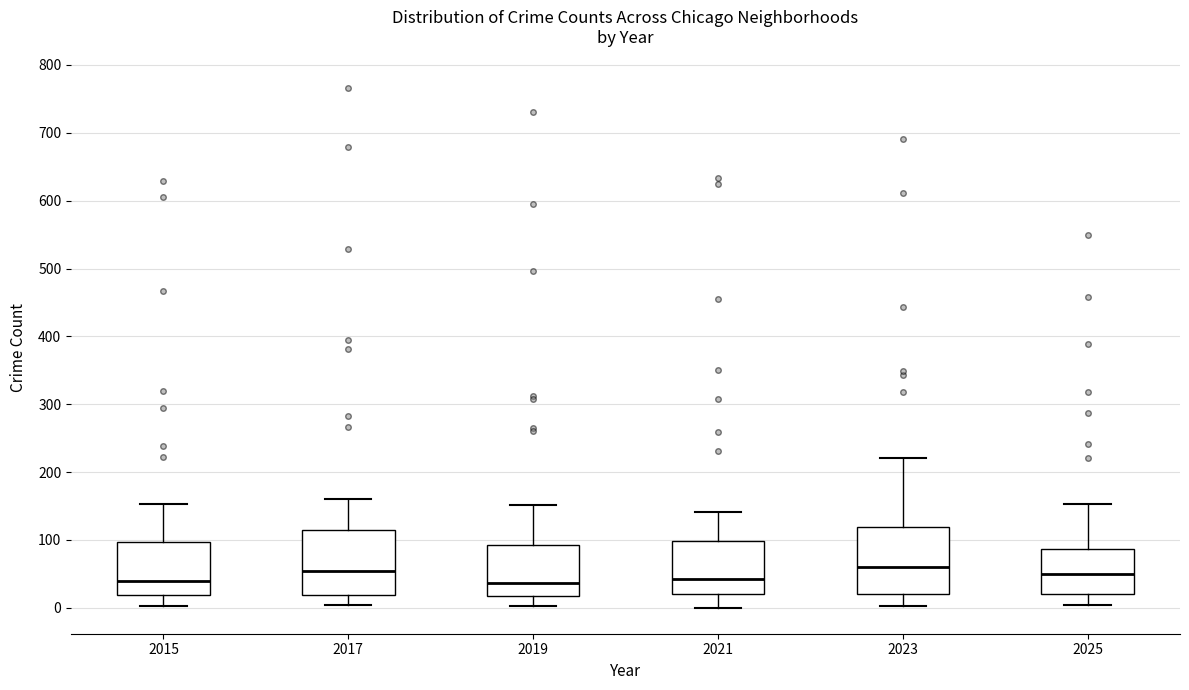

Where does the lower whisker of the box at x = 2023 end on the y-axis? The values are not printed on the chart, so give them approximately, as read against the axis.

0